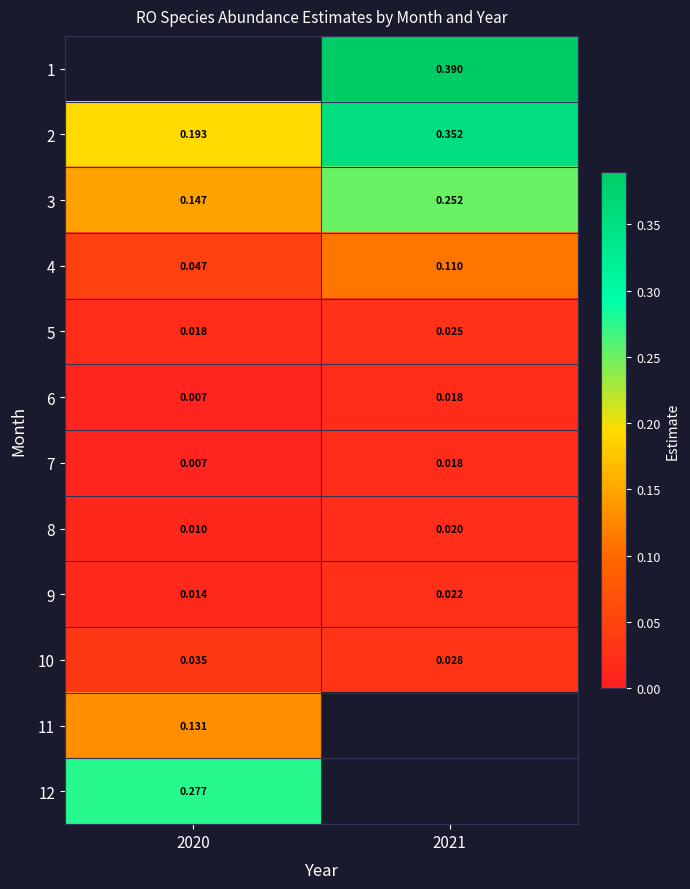

Which category has the highest value in the 4 series?

2021